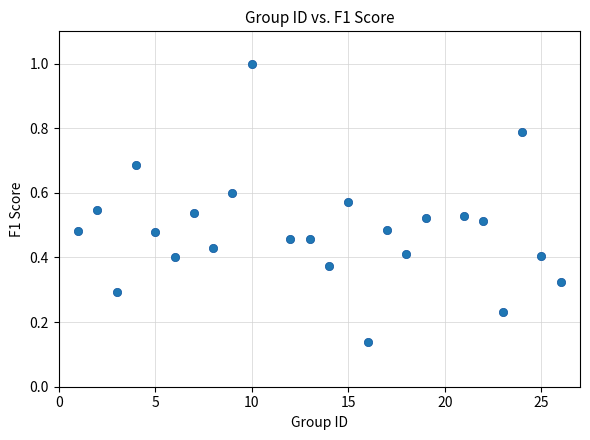

What is the range of Y values (max minus min)?

0.9